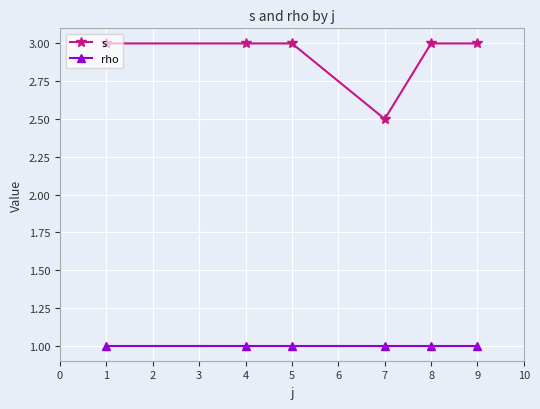

Reading right to left, extract all data points from this chart.

s: 3.0	3.0	2.5	3.0	3.0	3.0
rho: 1.0	1.0	1.0	1.0	1.0	1.0